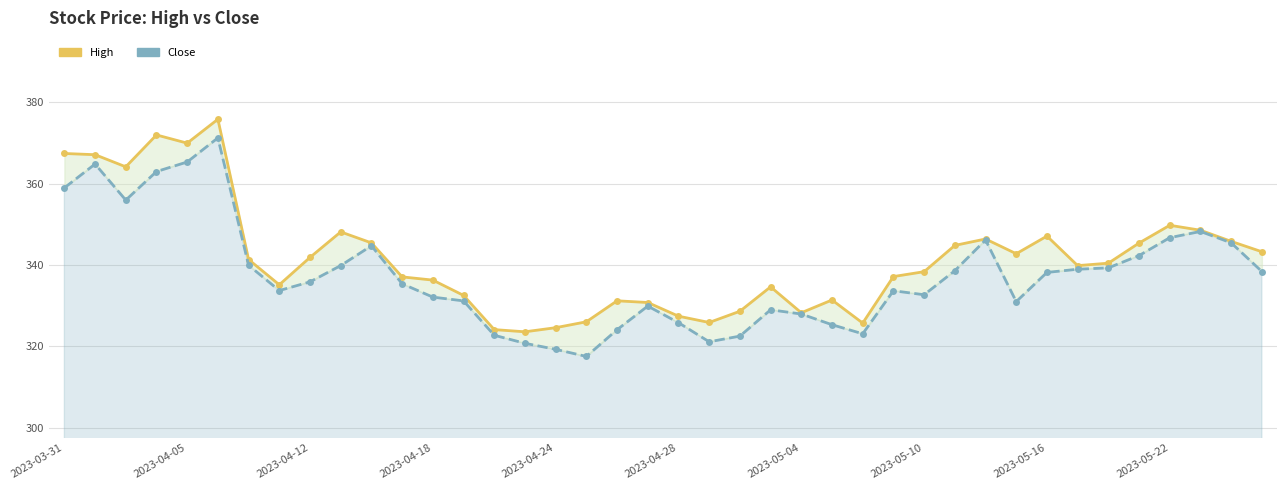

What is the greatest value displayed?

375.9